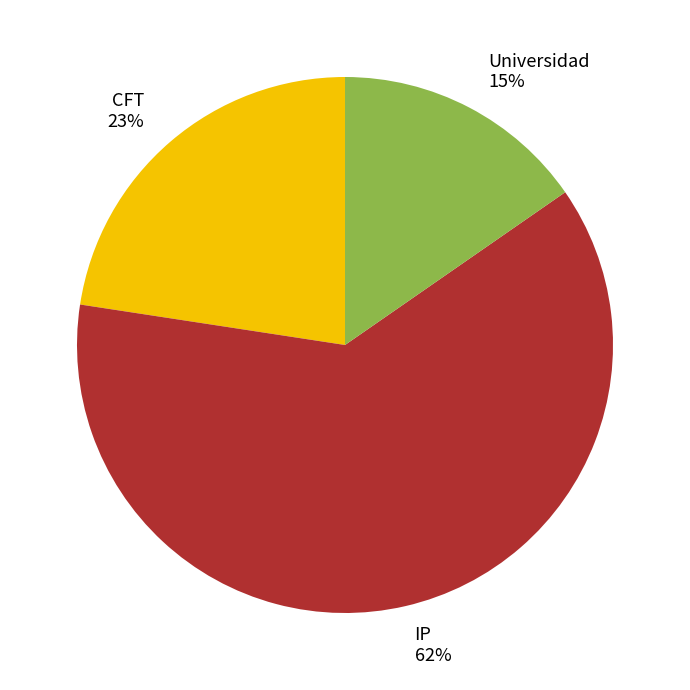

Combined, do IP and Universidad account for over 50%?

Yes